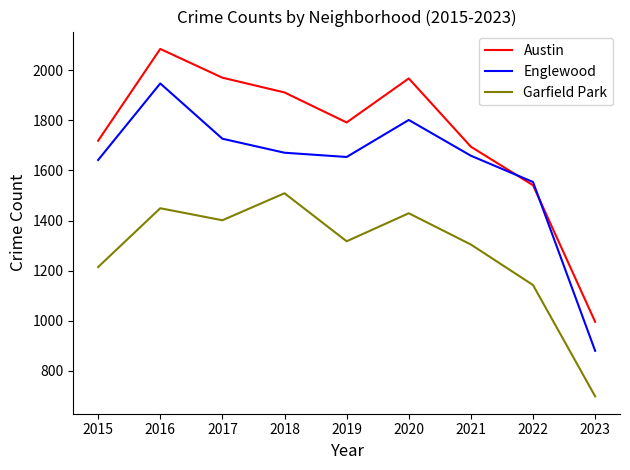

What is the difference between the Garfield Park values at 2023 and 2020?

732